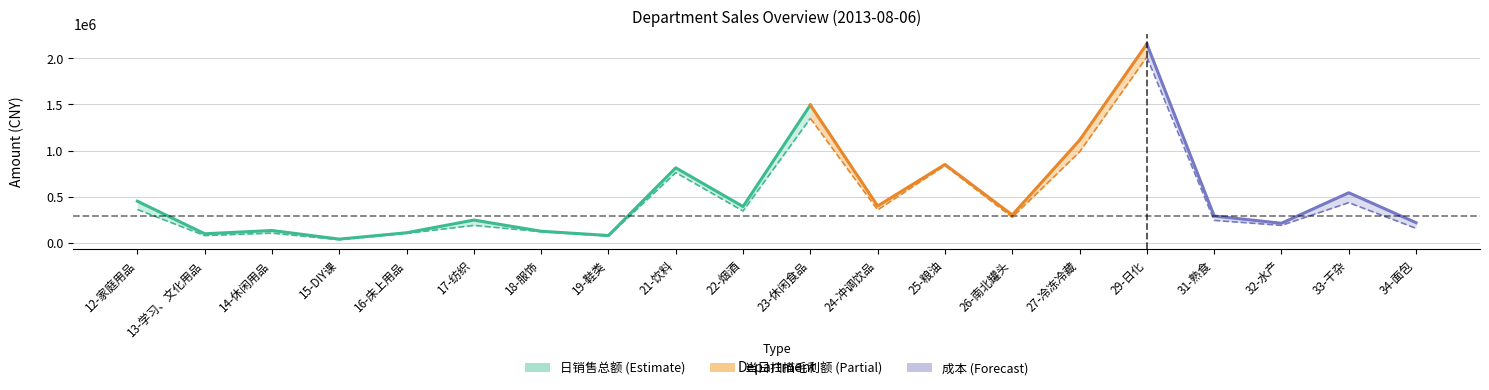

How many data points in 成本 are less than 275699?

10